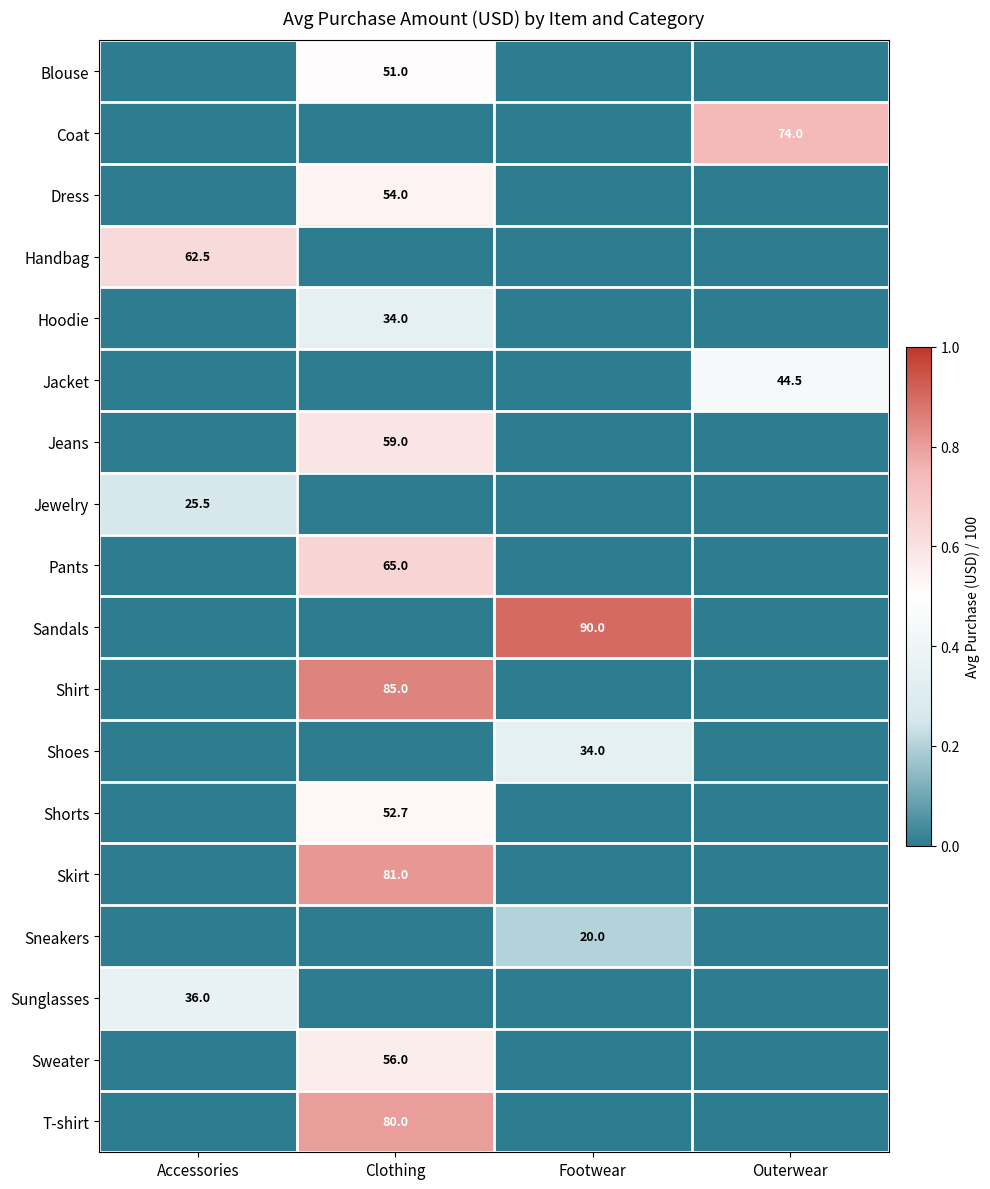

What is the spread (max minus min) of values at Outerwear?

0.7